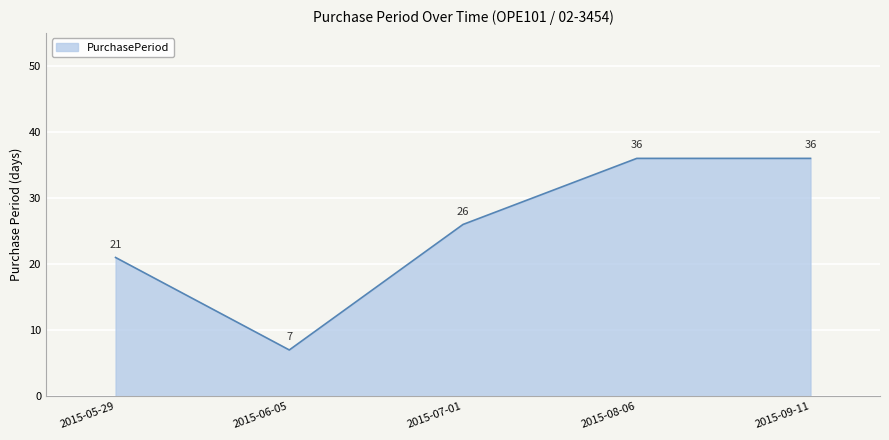

Where is the data nearest to the value 21?

2015-05-29